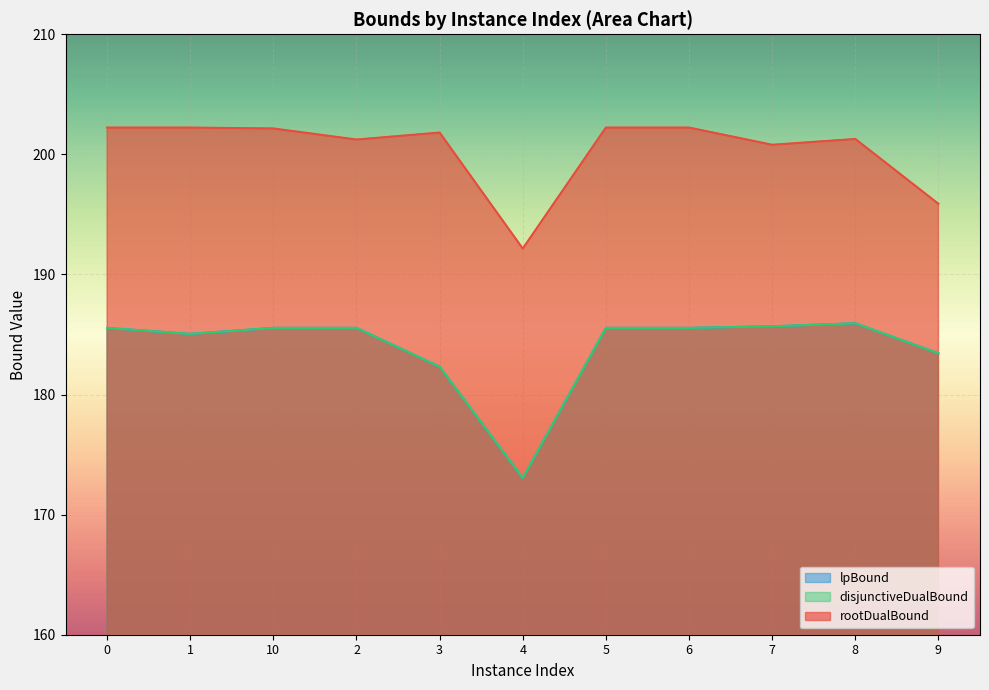

Which label corresponds to the smallest value in the chart?

4